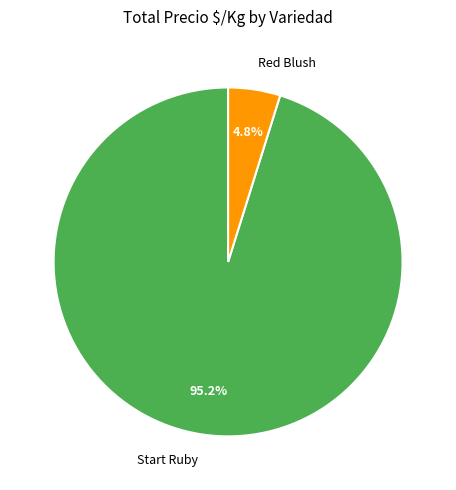

Rank the categories by value from highest to lowest.

Start Ruby, Red Blush